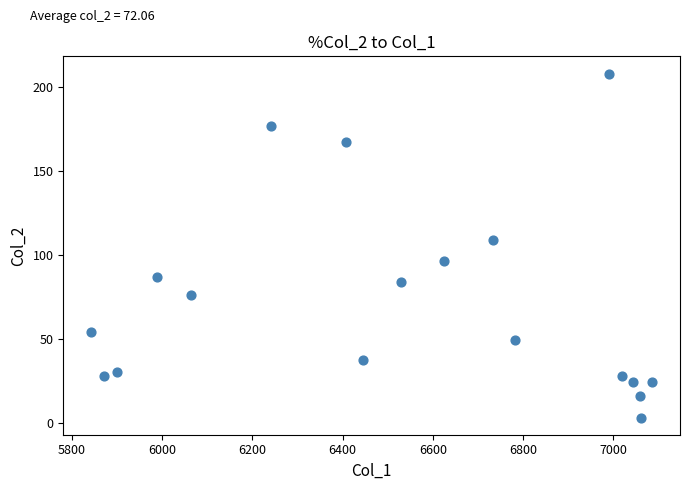

What is the range of X values (max minus min)?

1243